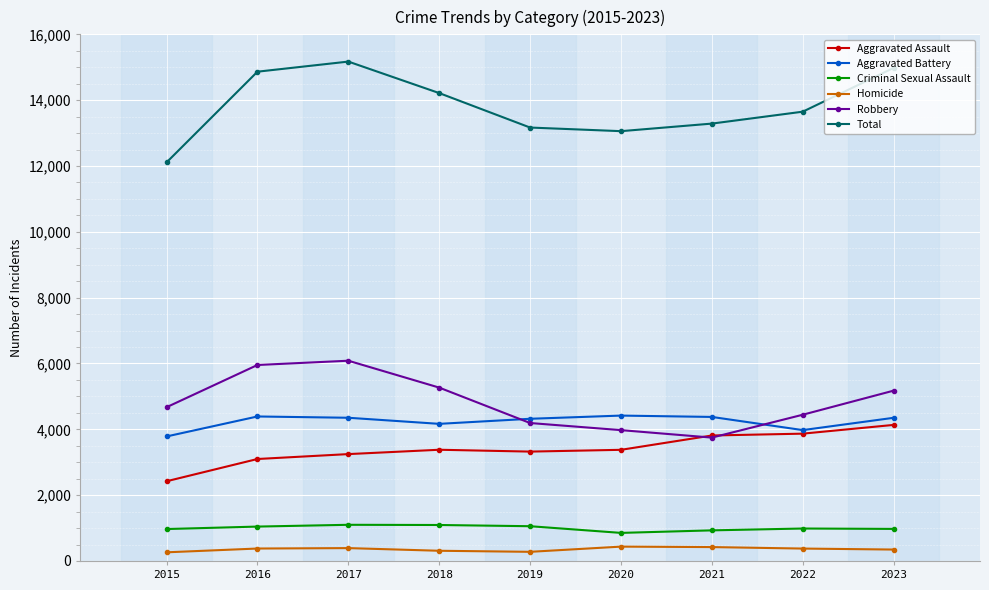

The Criminal Sexual Assault series shows 1501 at 2022. True or false?

False